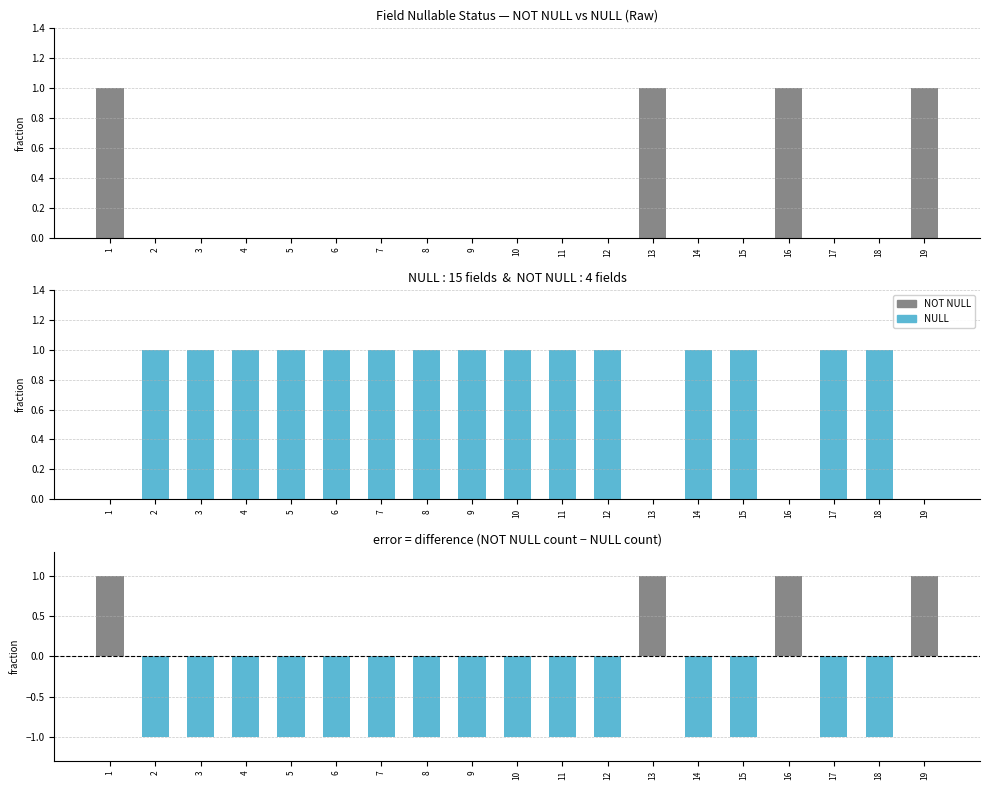

What is the smallest value displayed?

-1